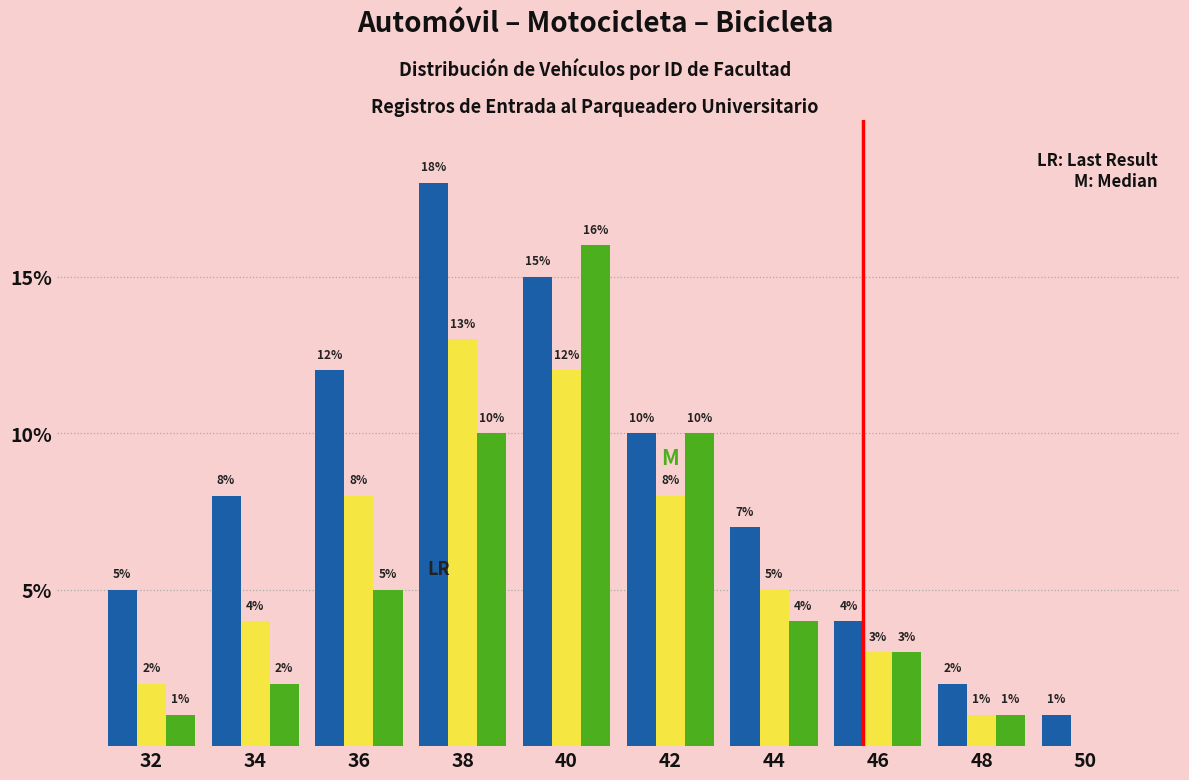

Which label corresponds to the largest value in the chart?

38